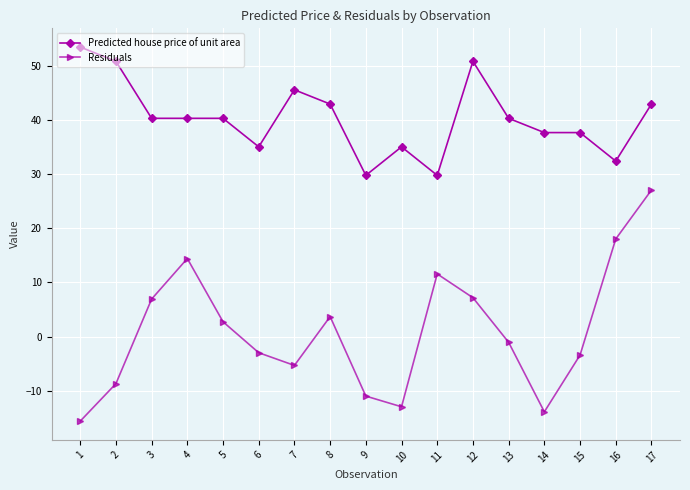

How many positive values does the Residuals series have?

8